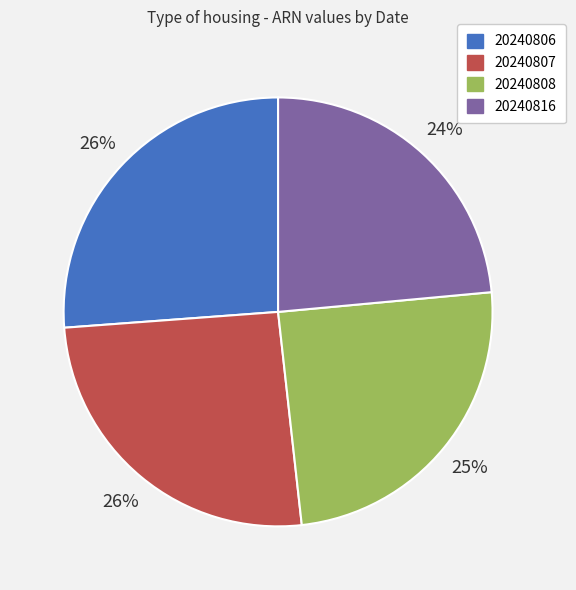

Does any single category account for the majority?

No